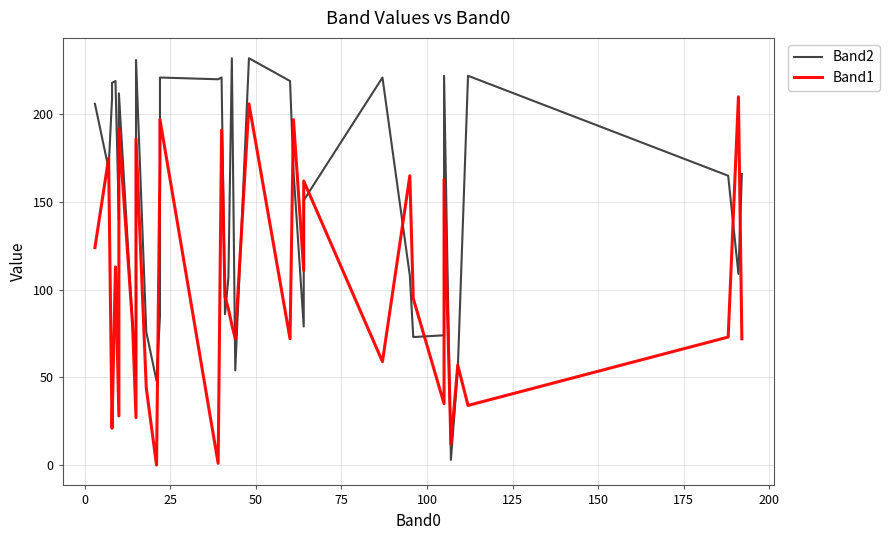

How many intersections are there between Band1 and Band2?

18